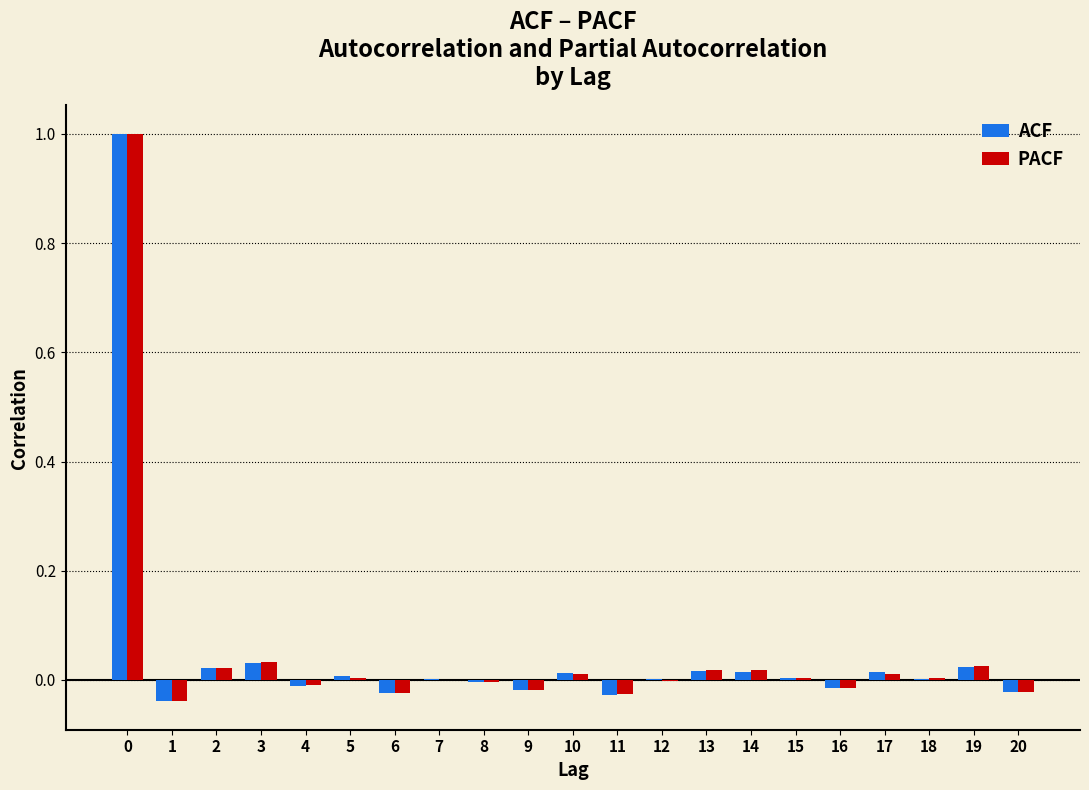

What is the highest value of the ACF series?

1.0